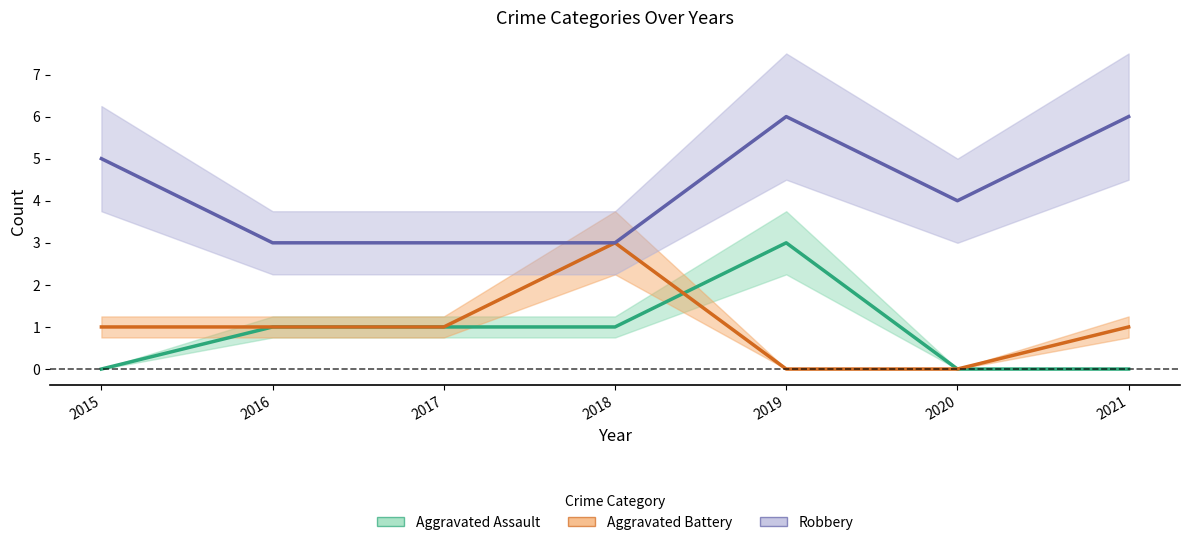

What is the value of the Robbery point at the 5th from the left?

6